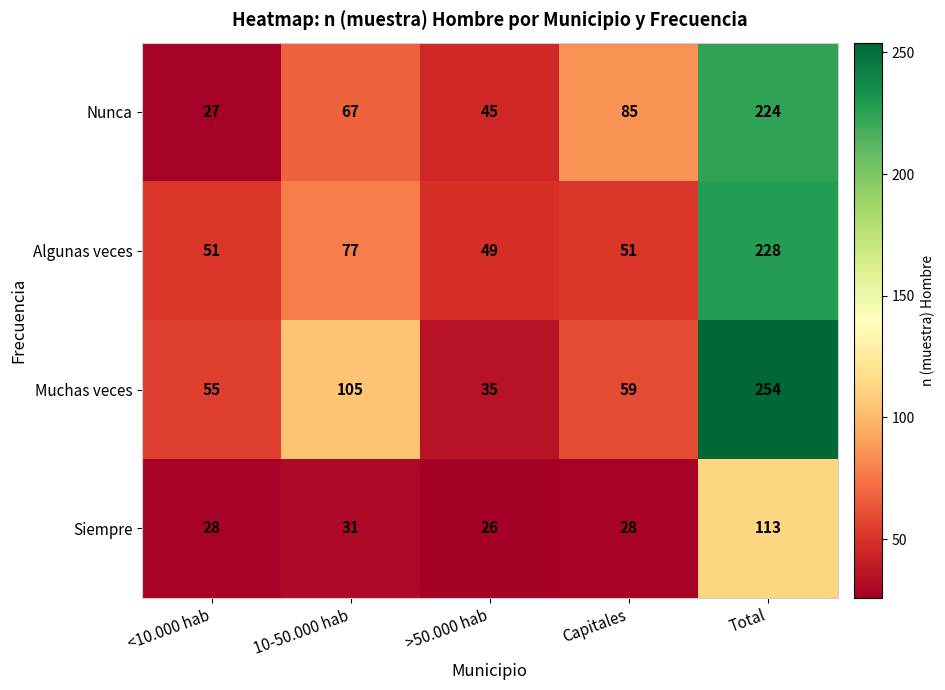

At which label is Algunas veces closest to 138?

10-50.000 hab